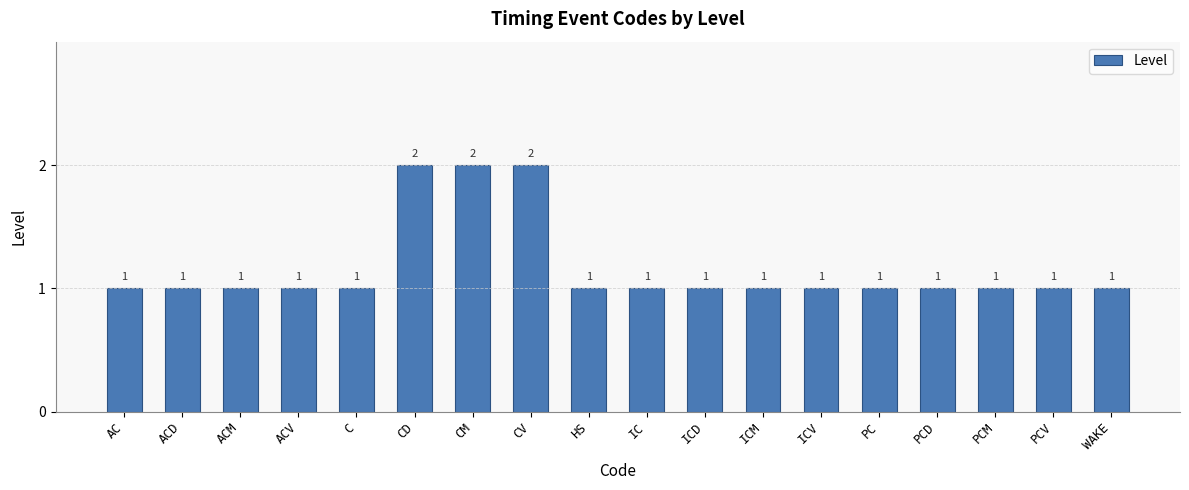

The value at PCV is 2. True or false?

False